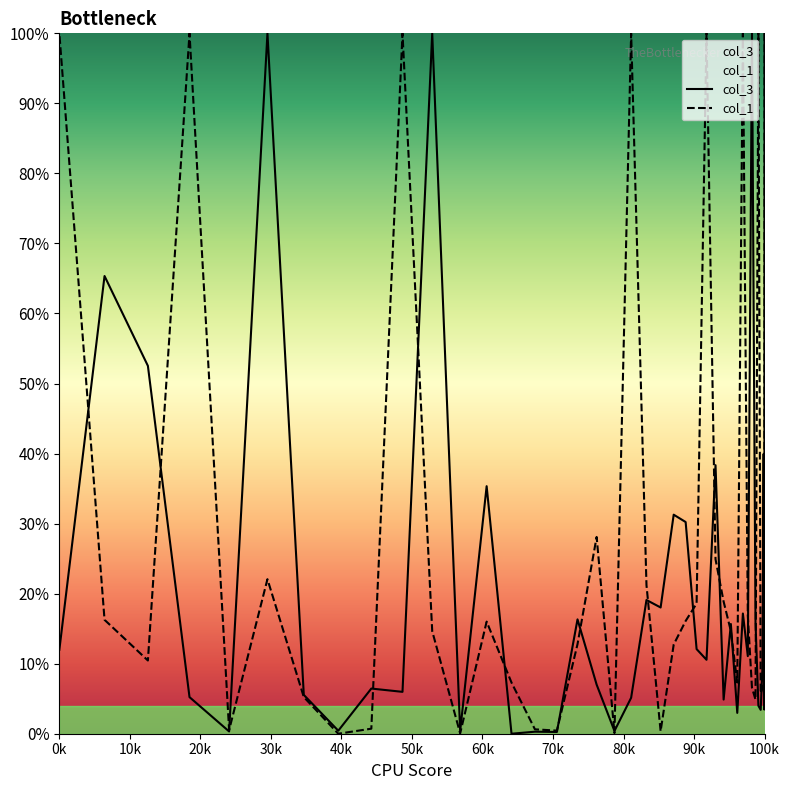

List the series in order of their overall mean, lowest first.

col_3, col_1